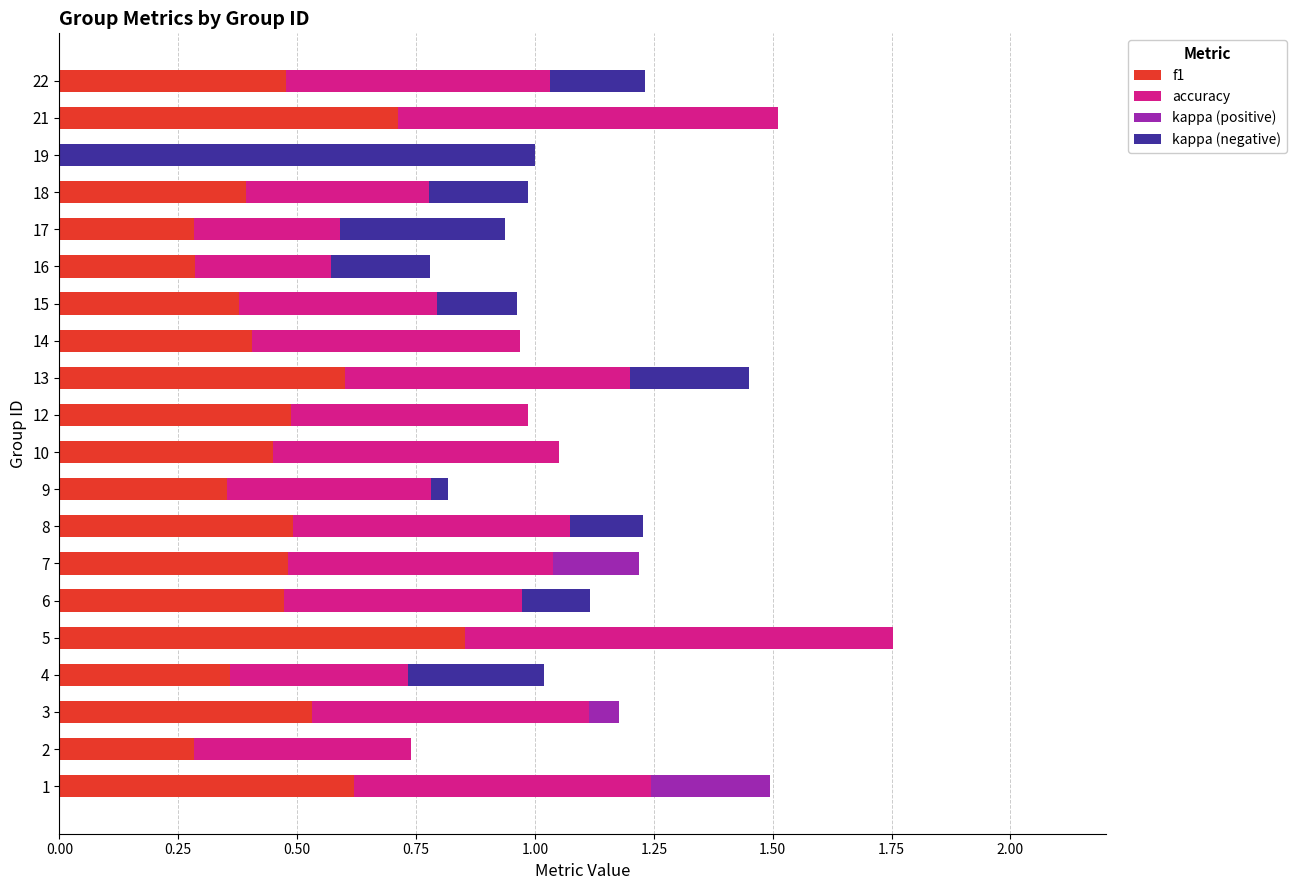

At which category is the sum across all series the highest?

5